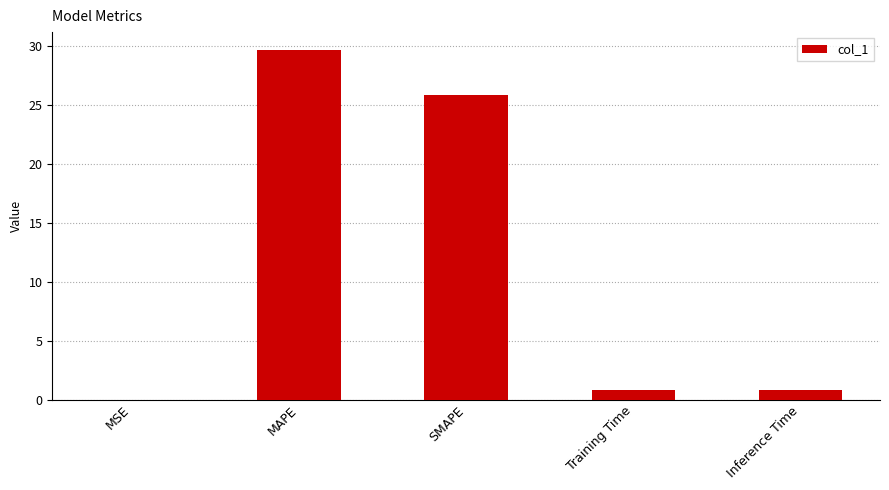

How many series are shown in this chart?

1